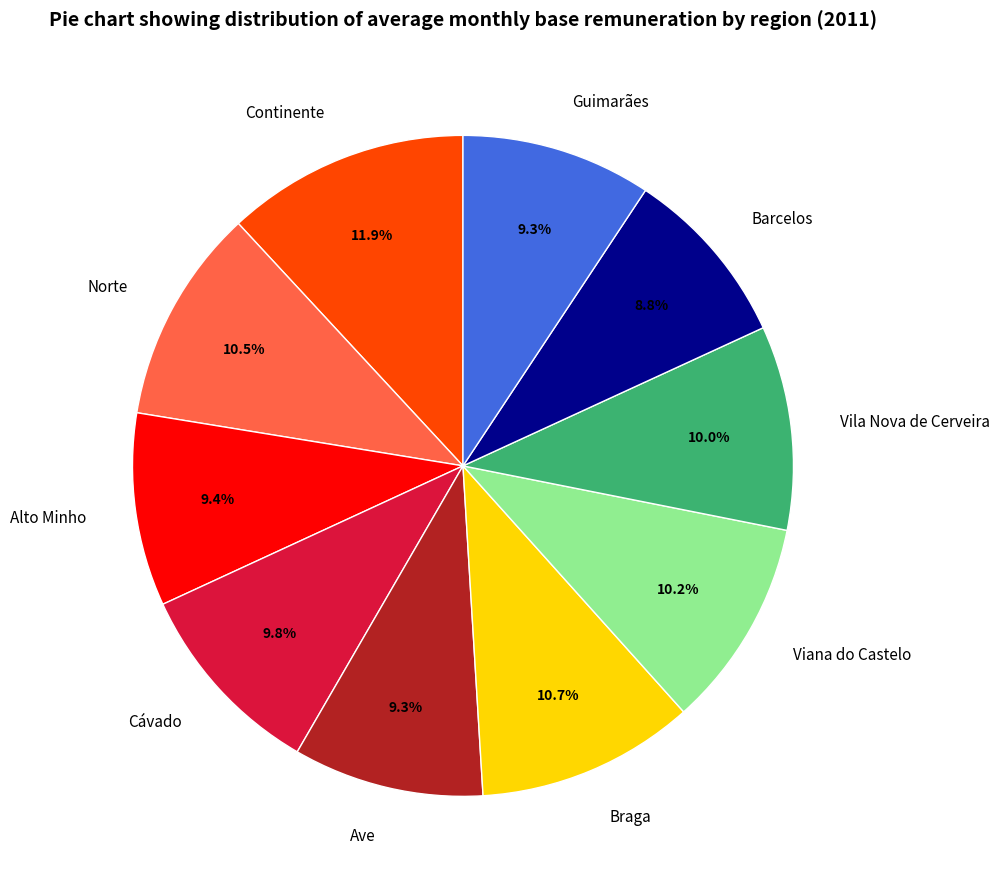

To the nearest percent, what is the combined percentage of Continente and Braga?

23%